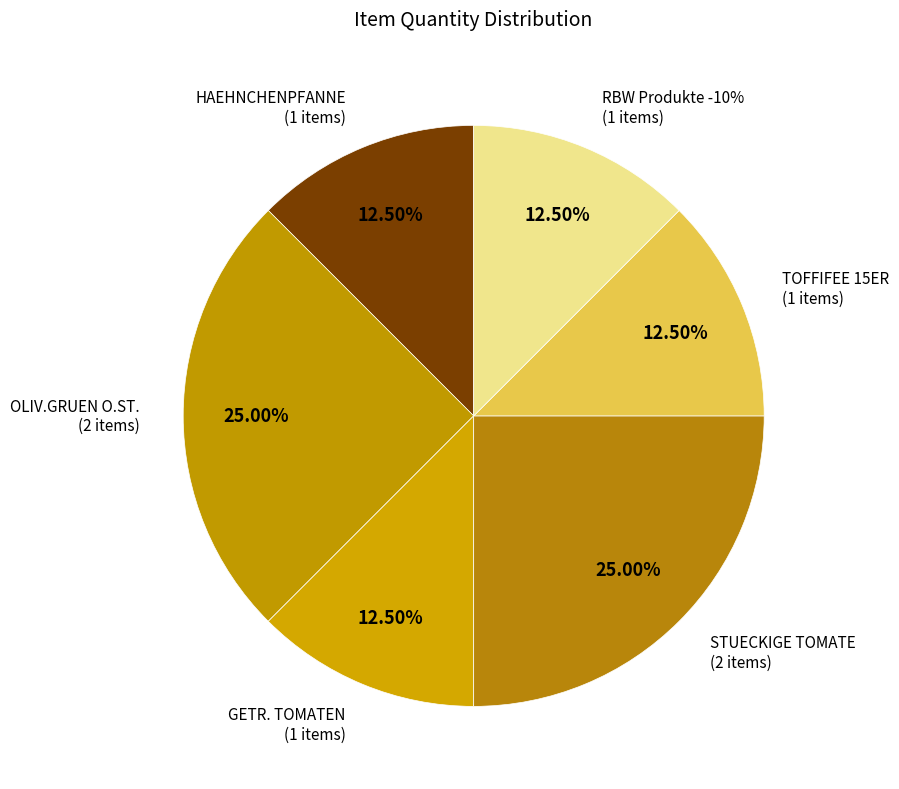

To the nearest percent, what portion does RBW Produkte -10% represent?

12%